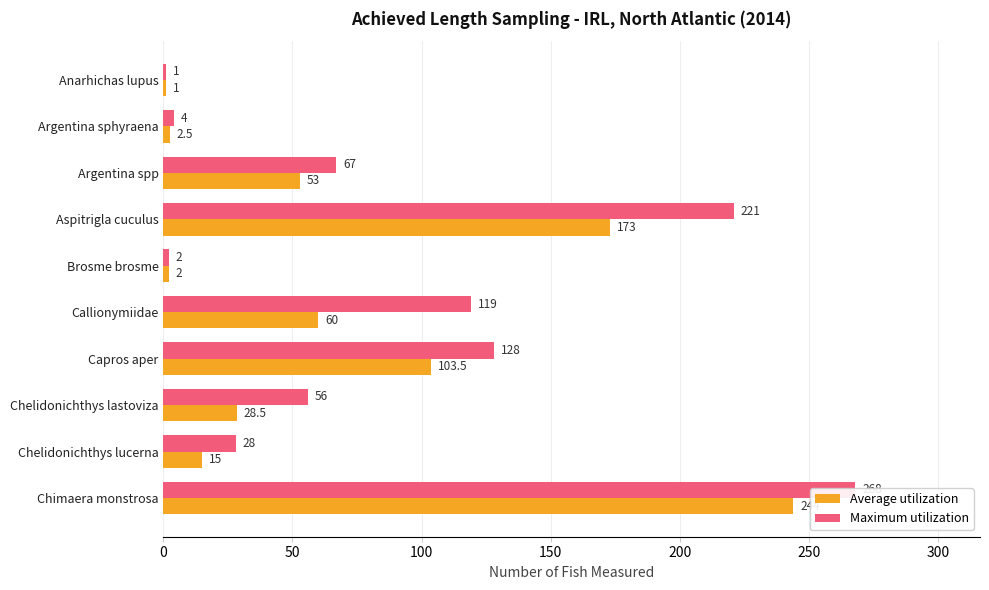

True or false: Maximum utilization has a value of 1.2 at Brosme brosme.

False